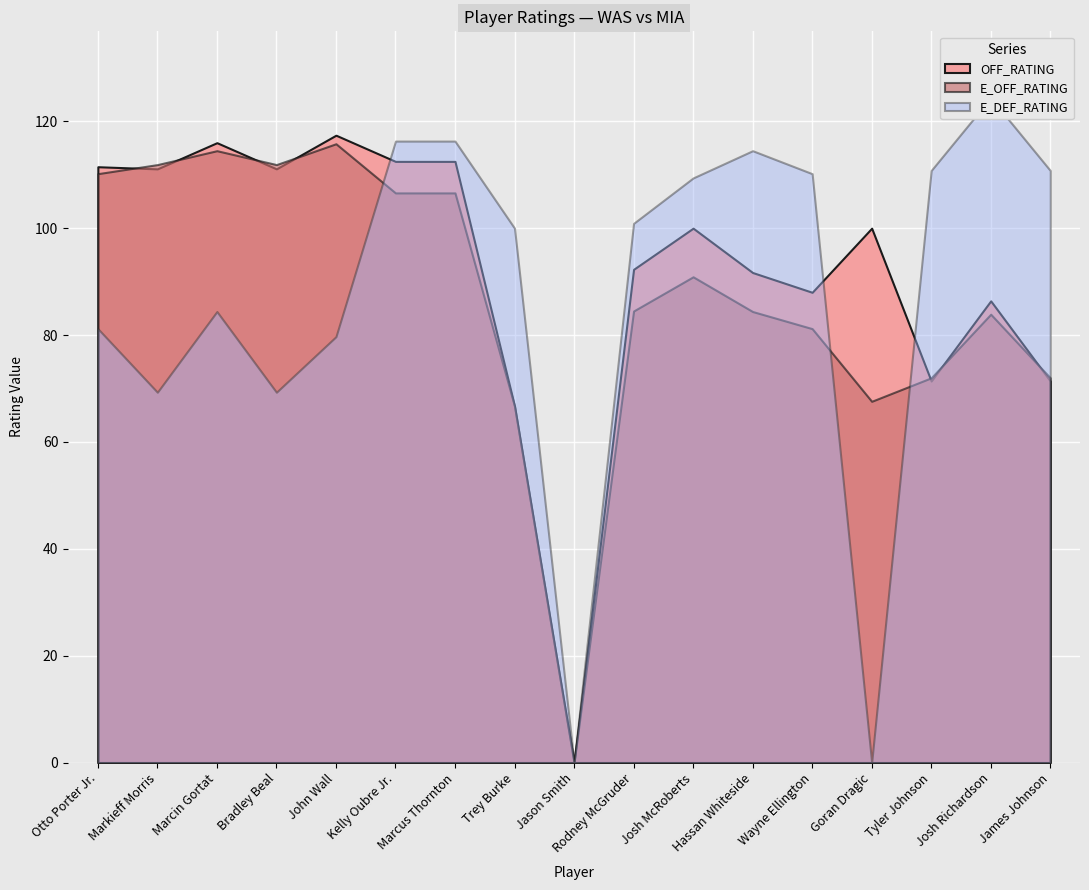

What is the sum of the OFF_RATING values at Marcus Thornton and Wayne Ellington?

200.5